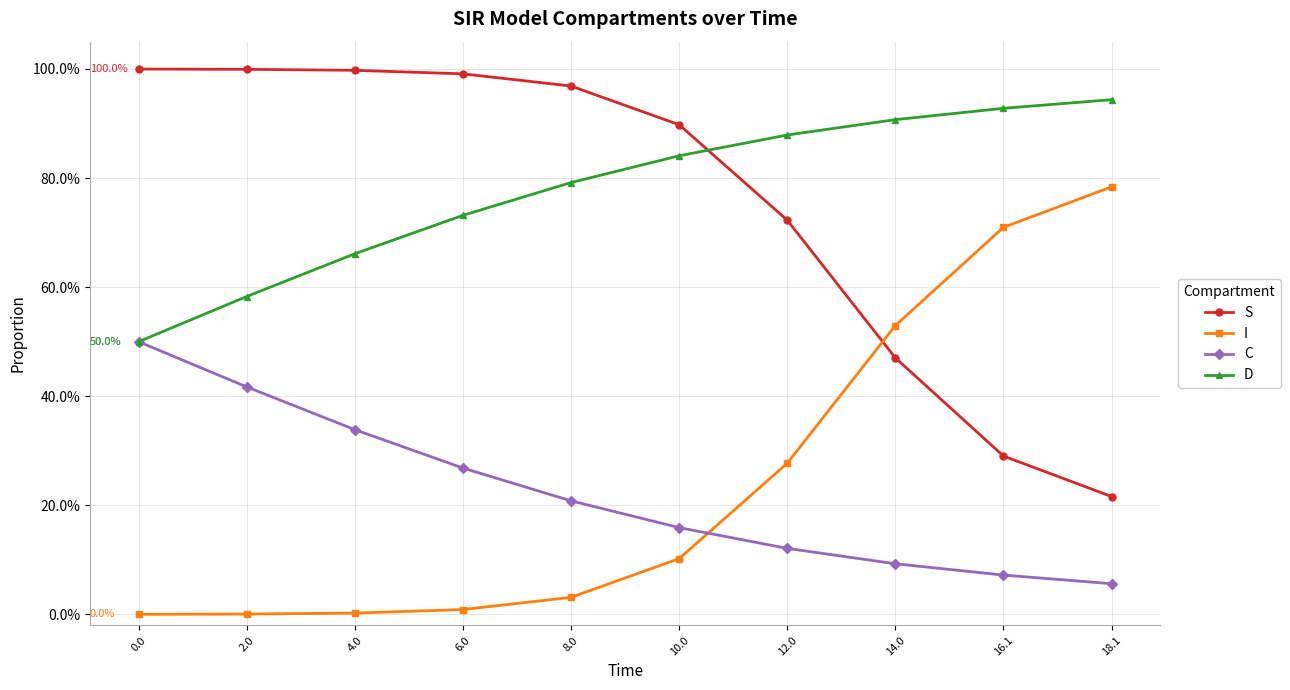

True or false: D has more than 1 interior local peaks.

False